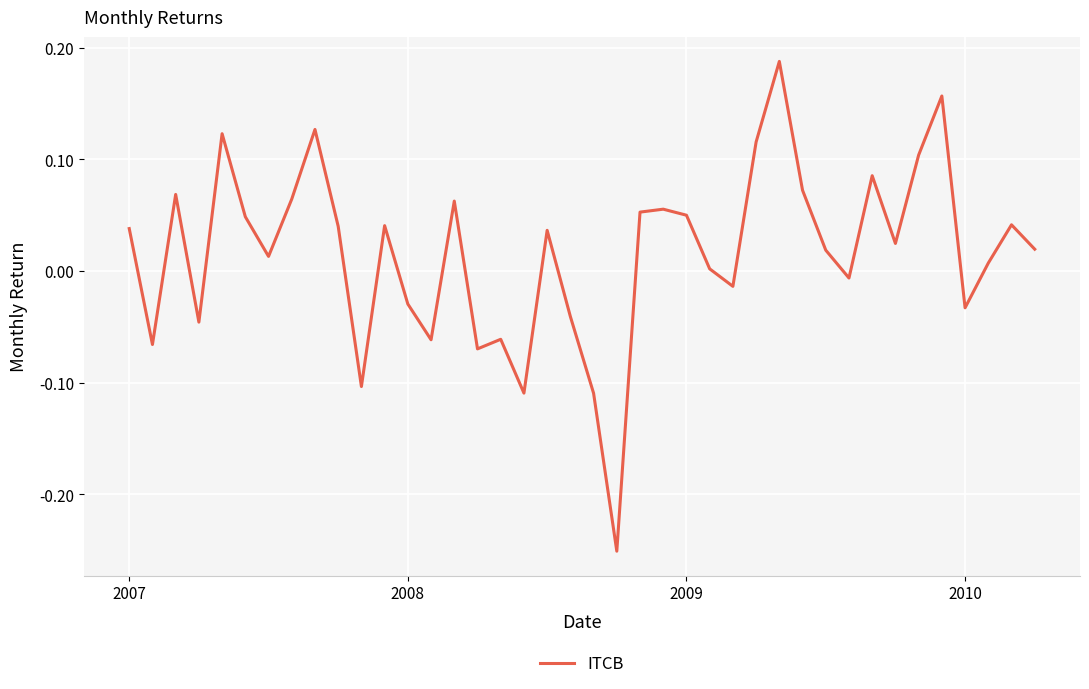

What is the difference between the maximum and minimum values?

0.4